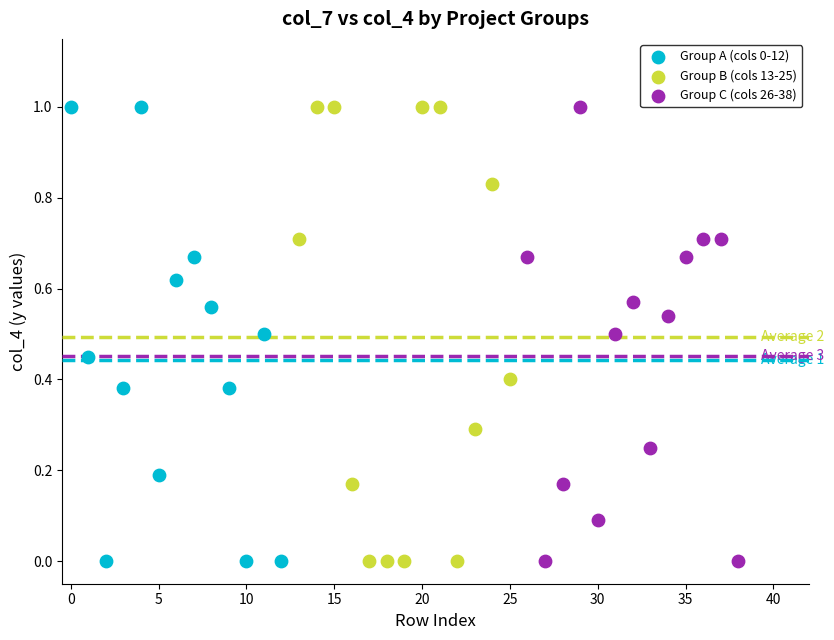

What are all the series names shown in the legend?

Group A (cols 0-12), Group B (cols 13-25), Group C (cols 26-38)